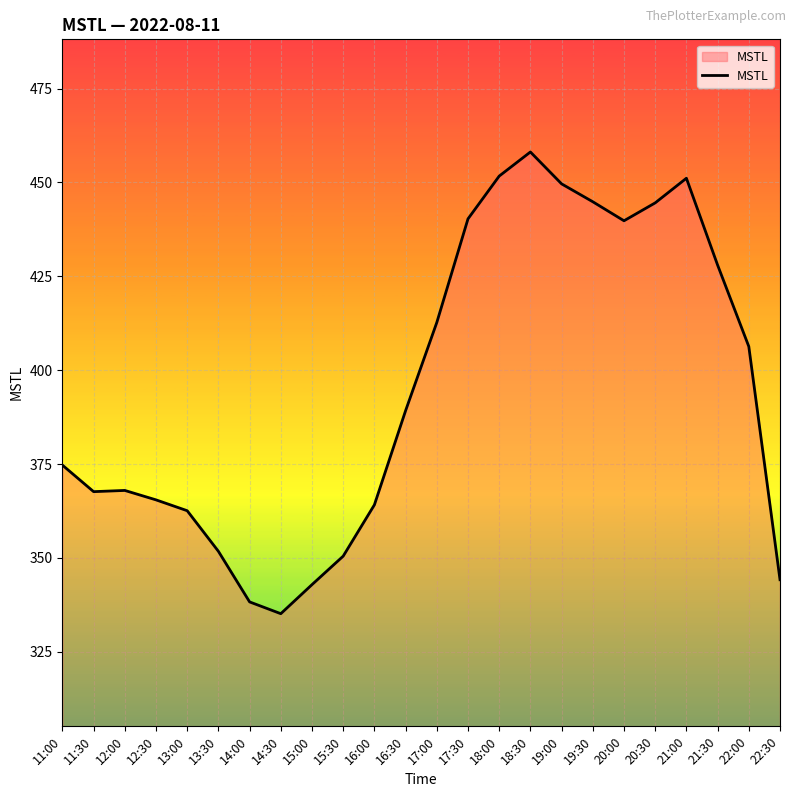

What is the difference between the maximum and minimum values?

122.9